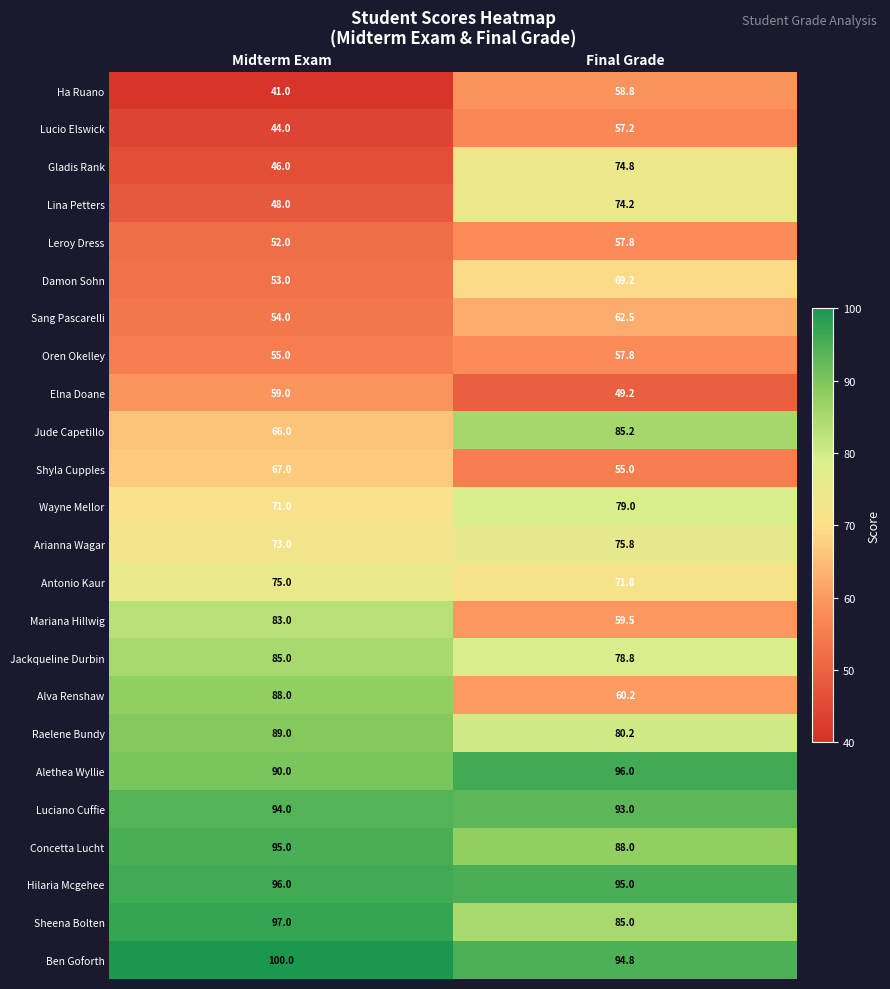

What is the difference between the highest and lowest values at Midterm Exam?

59.0